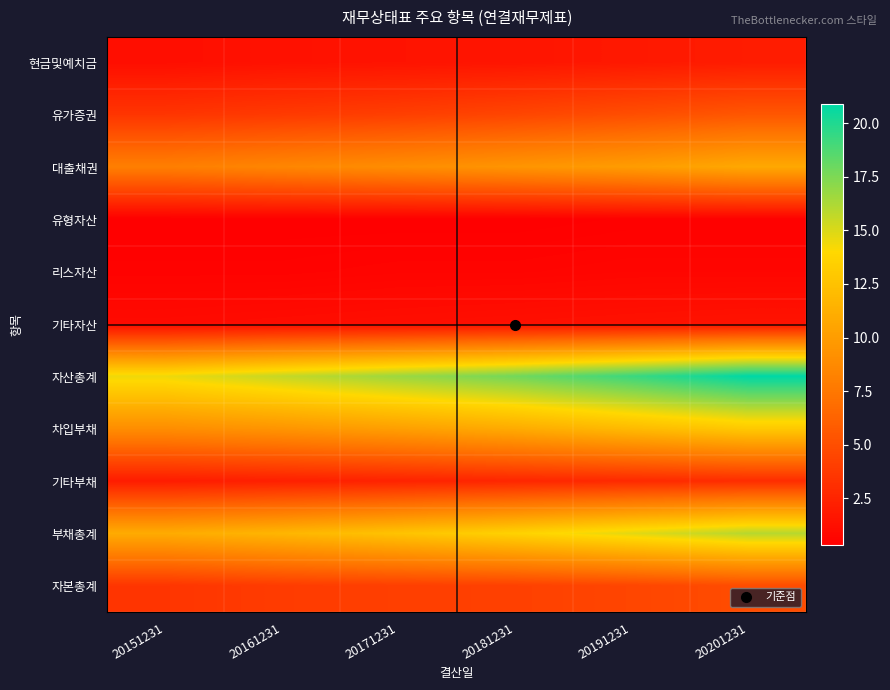

What is the total value across all series at 20171231?

62.7